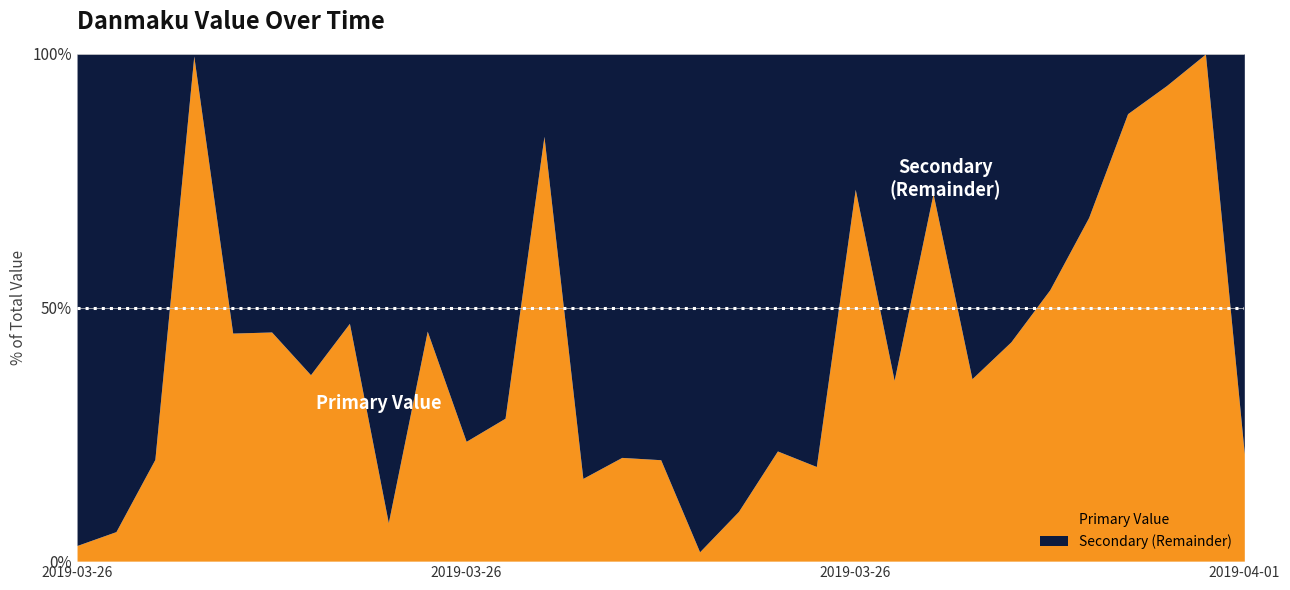

True or false: the data shows 1225.3 at 2019-03-26 18:44.

True